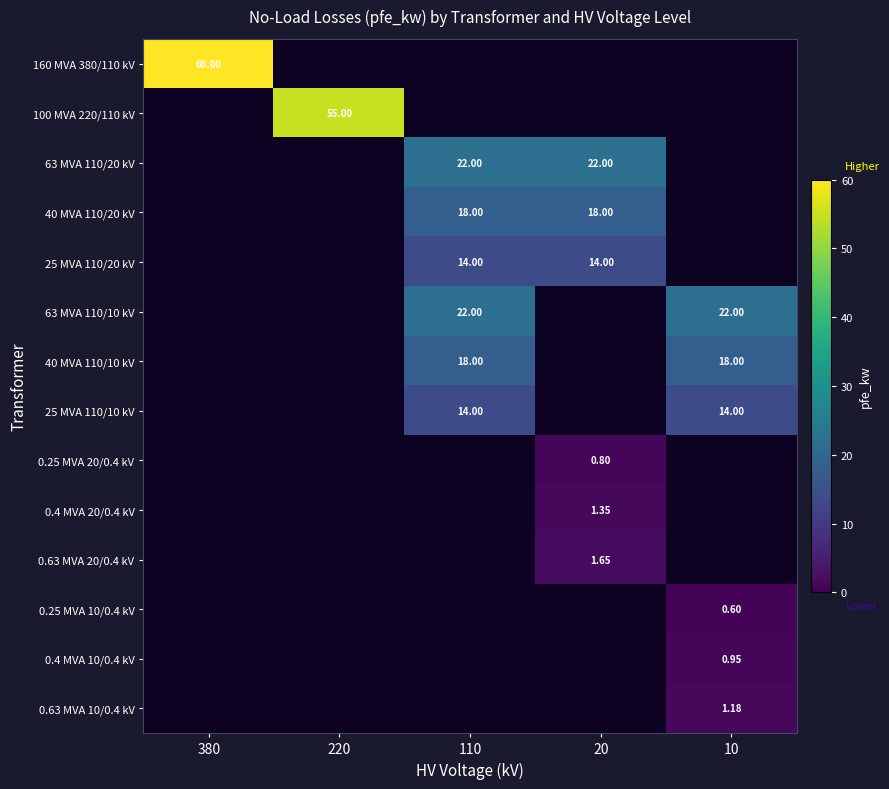

True or false: 160 MVA 380/110 kV has a value of 60.0 at 380.

True